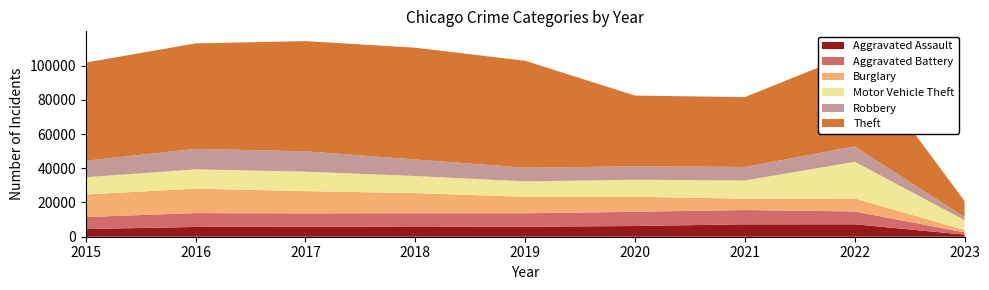

Reading right to left, extract all data points from this chart.

Aggravated Assault: 1222	7270	7243	6263	5841	6001	5793	5712	4480
Aggravated Battery: 1306	7488	8348	8319	7857	7734	7845	8085	7018
Burglary: 1416	7592	6658	8757	9639	11746	13001	14289	13184
Motor Vehicle Theft: 5762	21425	10598	9956	8977	9984	11380	11286	10068
Robbery: 1721	8970	7918	7855	7994	9679	11880	11960	9638
Theft: 9422	54680	40781	41312	62485	65285	64381	61618	57350